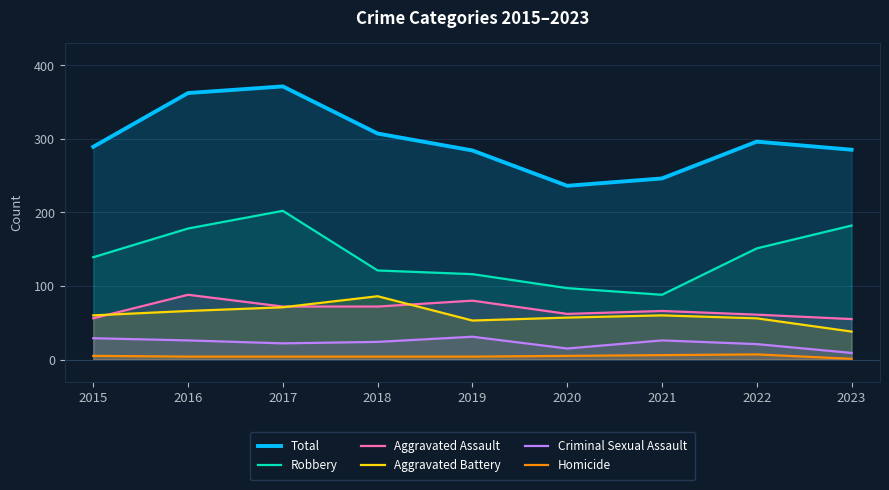

Is the value of Homicide at 2023 greater than the value of Criminal Sexual Assault at 2019?

No